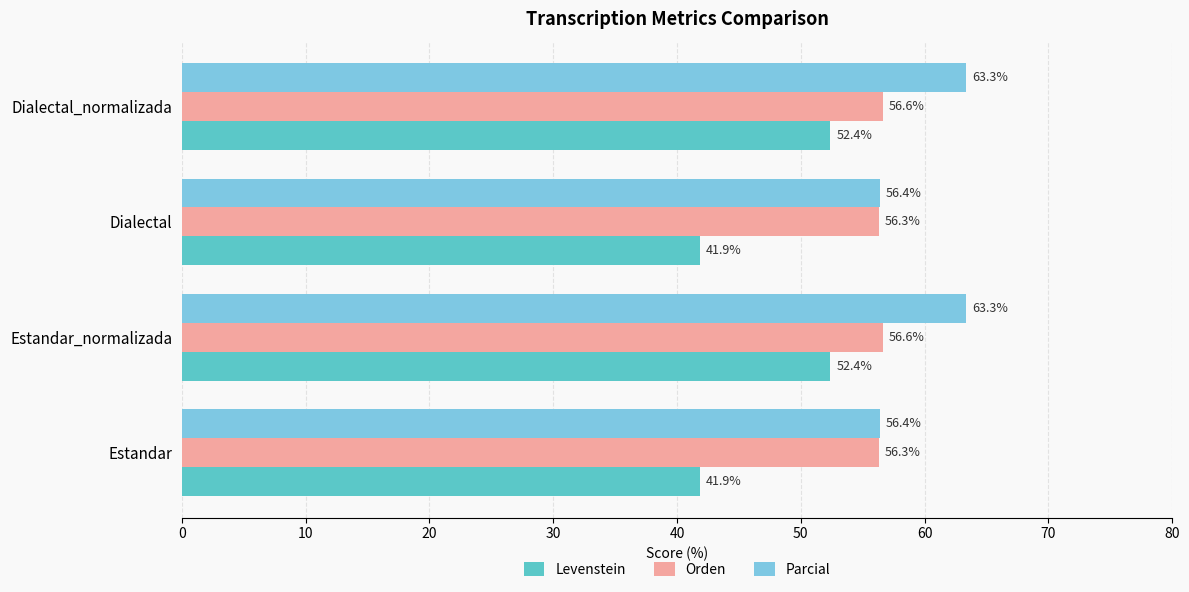

Which series has the largest total across all categories?

Parcial